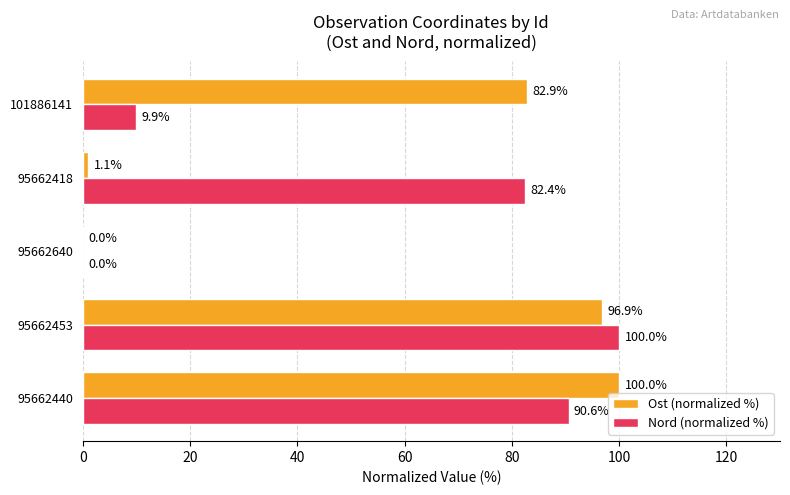

Count the number of data series in this chart.

2